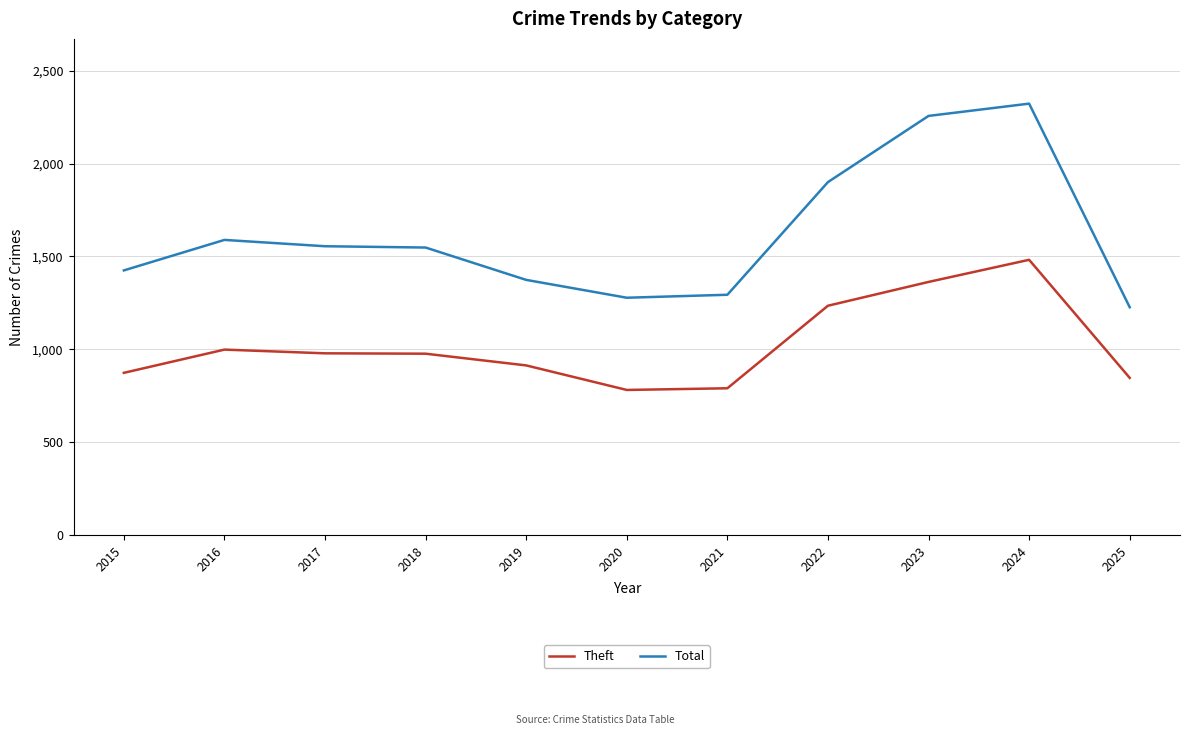

What is the sum of the Theft values at 2016 and 2020?

1781